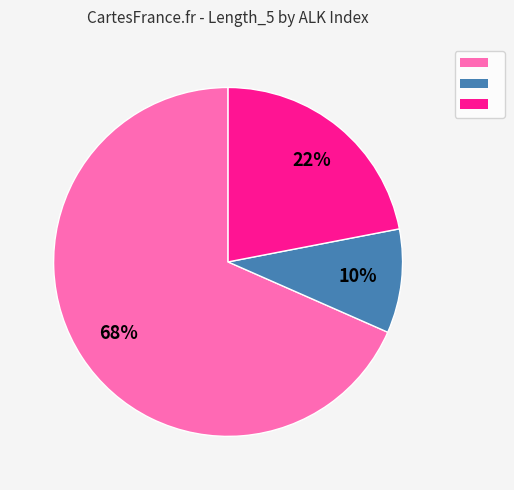

To the nearest percent, what is the average slice percentage?

33%